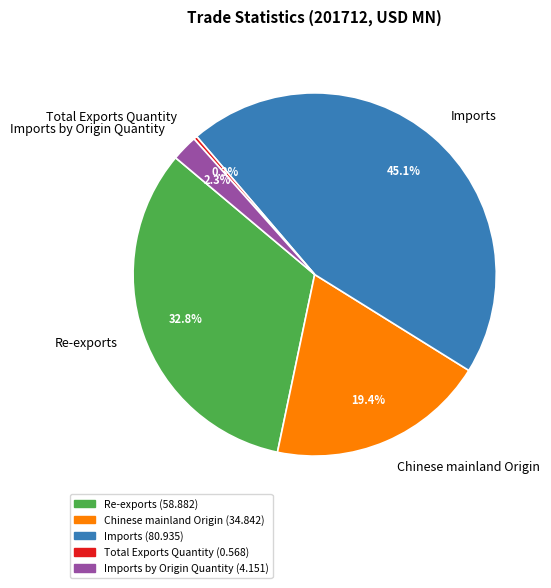

To the nearest percent, what is the difference between the largest and smallest slice percentages?

45%